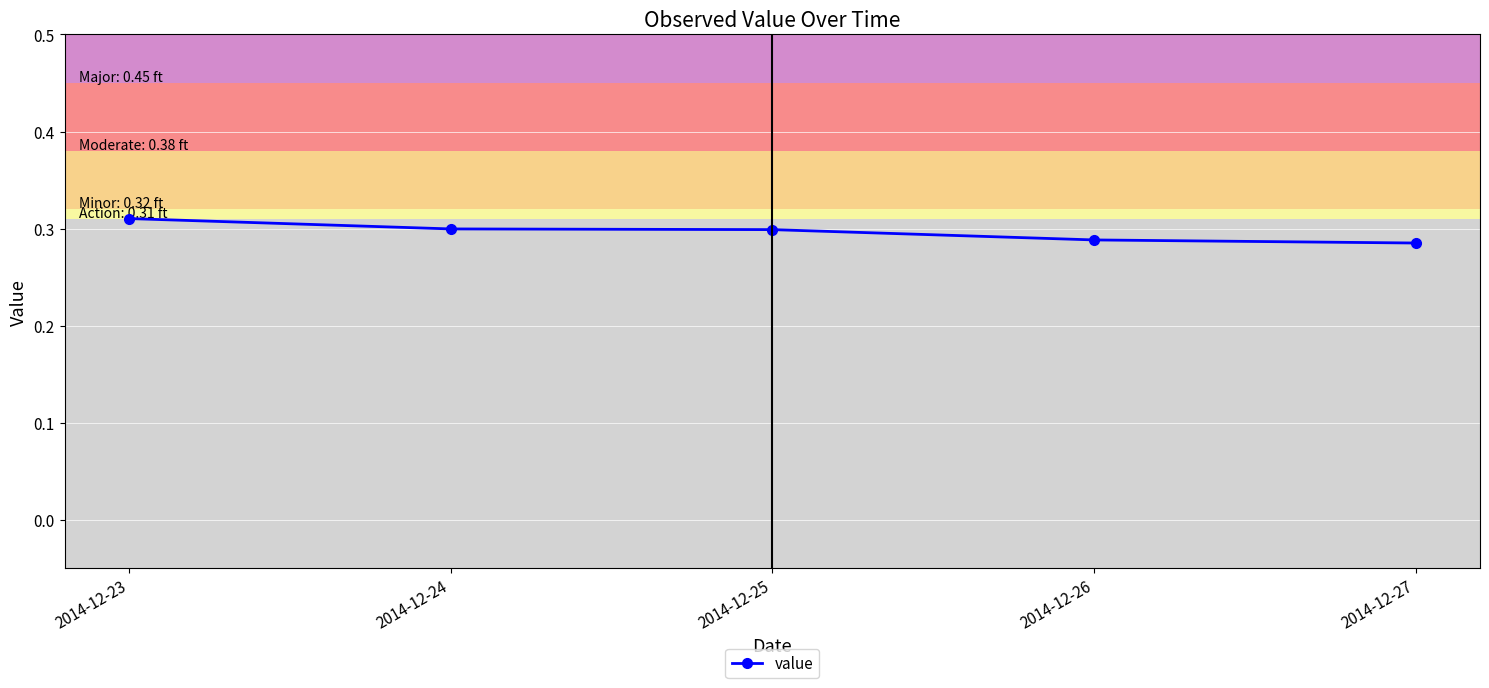

What is the sum of all values?

1.5